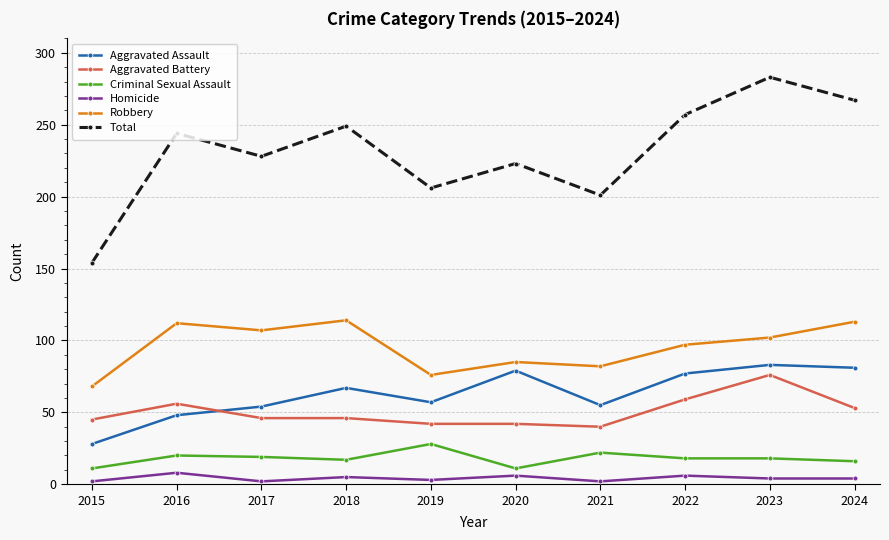

At which label is Total closest to 218?

2020